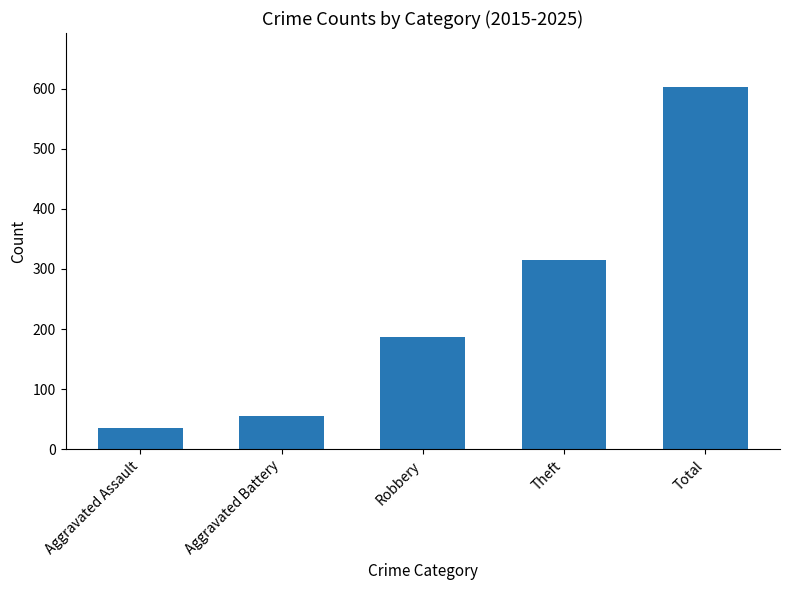

True or false: the data shows 186 at Robbery.

True